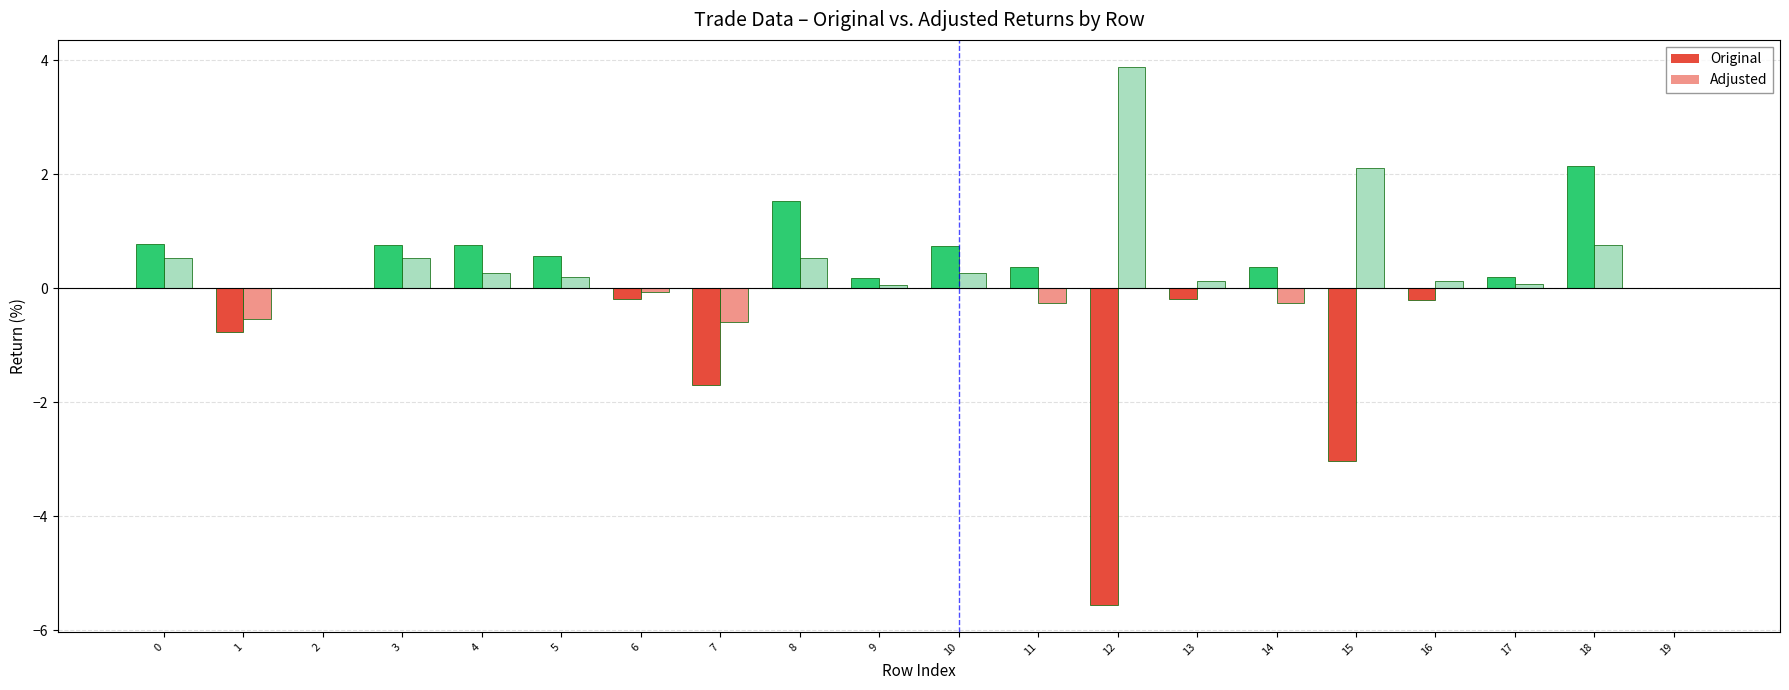

The Adjusted series shows 0.0 at 2. True or false?

True